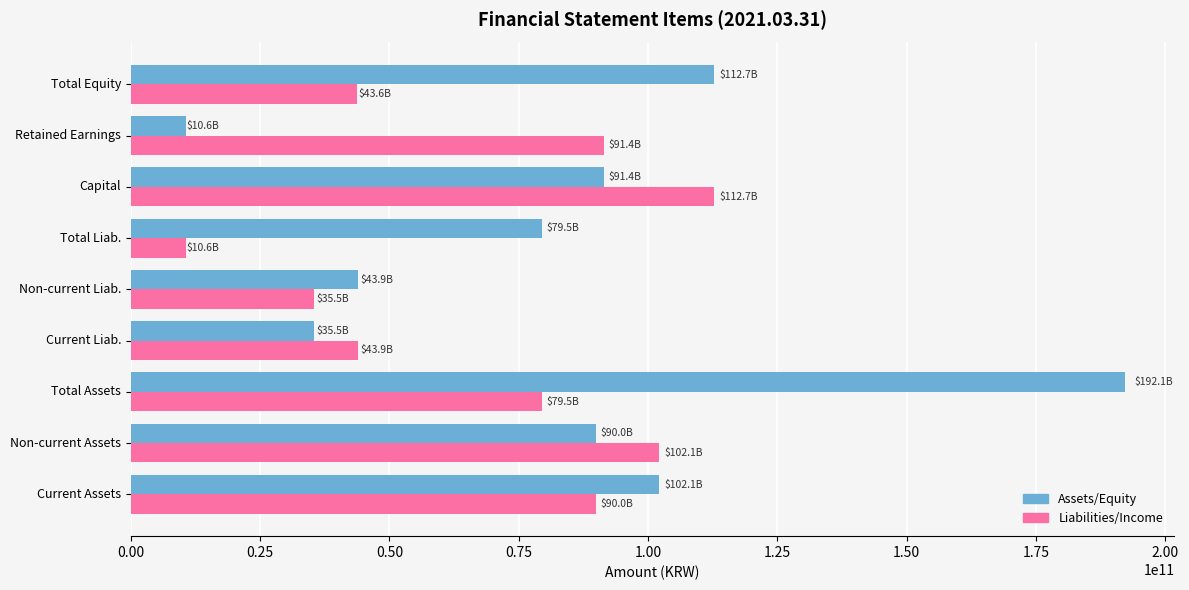

Rank the series by their average value, from lowest to highest.

Liabilities/Income, Assets/Equity